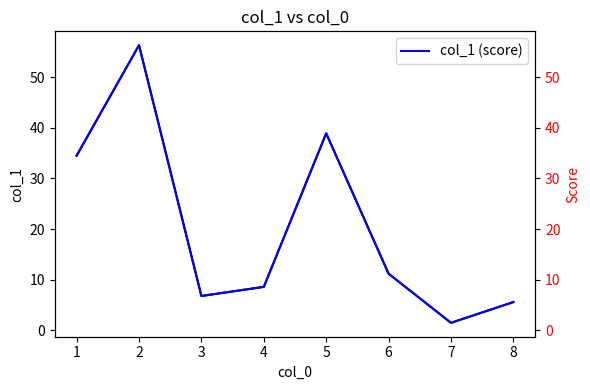

True or false: col_1 has a value of 10.9 at 3.

False